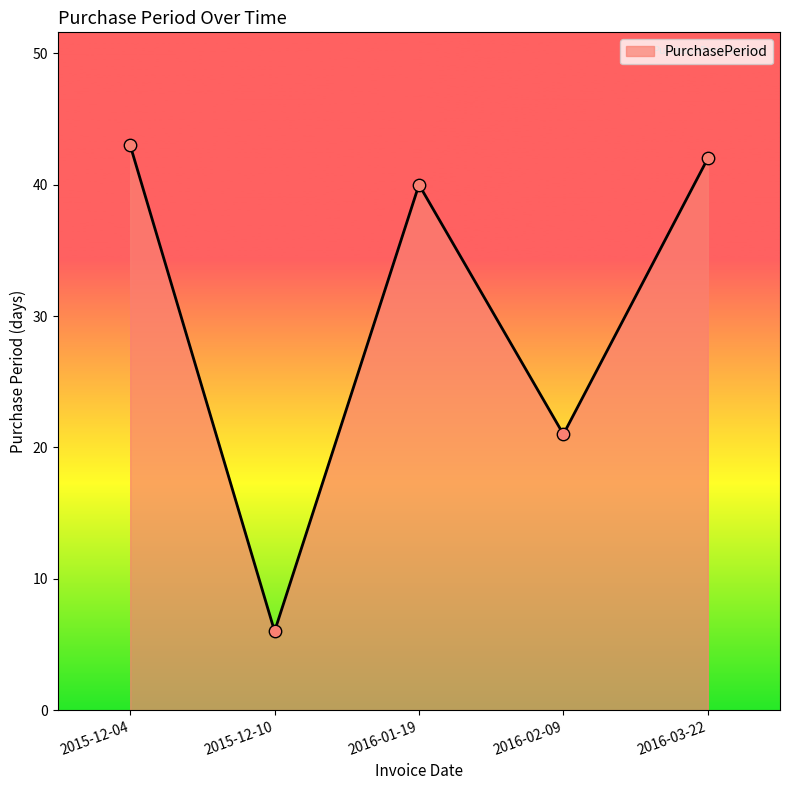

What is the ratio of the value at 2015-12-04 to the value at 2016-03-22?

1.0